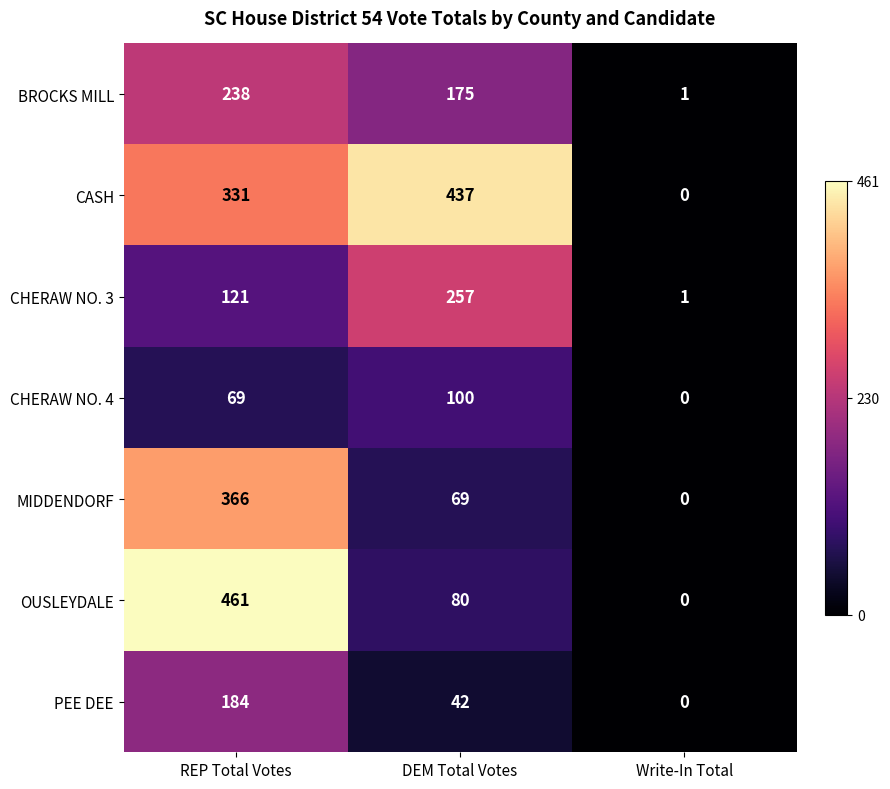

Reading right to left, list all the values displayed in this chart.

BROCKS MILL: 1	175	238
CASH: 0	437	331
CHERAW NO. 3: 1	257	121
CHERAW NO. 4: 0	100	69
MIDDENDORF: 0	69	366
OUSLEYDALE: 0	80	461
PEE DEE: 0	42	184